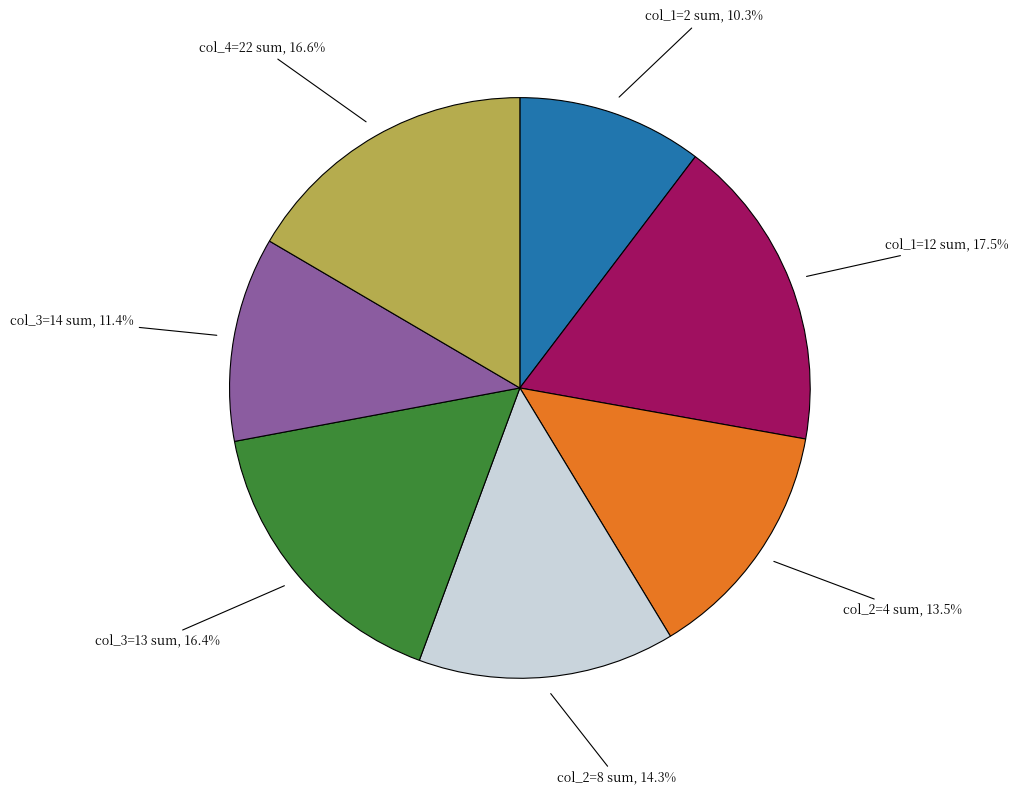

Is there a majority slice in this chart?

No